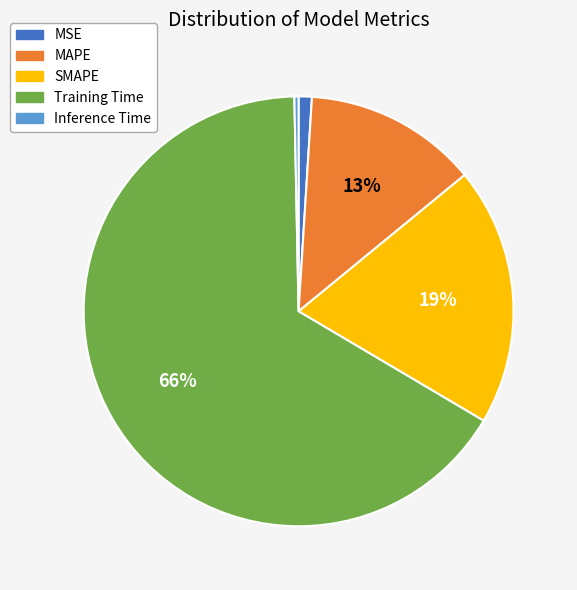

Rank the categories by value from lowest to highest.

Inference Time, MSE, MAPE, SMAPE, Training Time